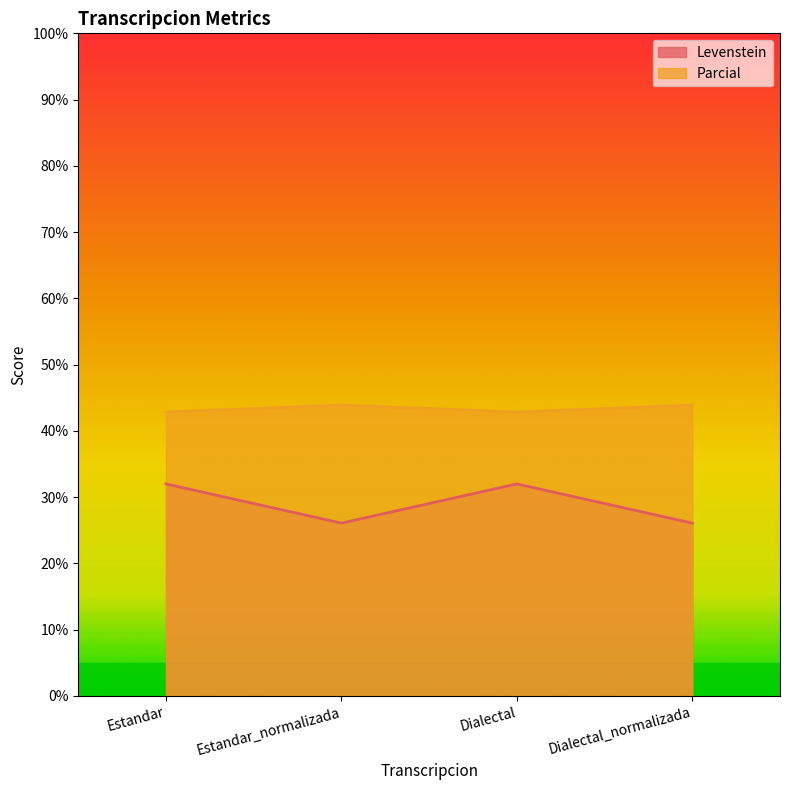

At which category is the sum across all series the highest?

Estandar